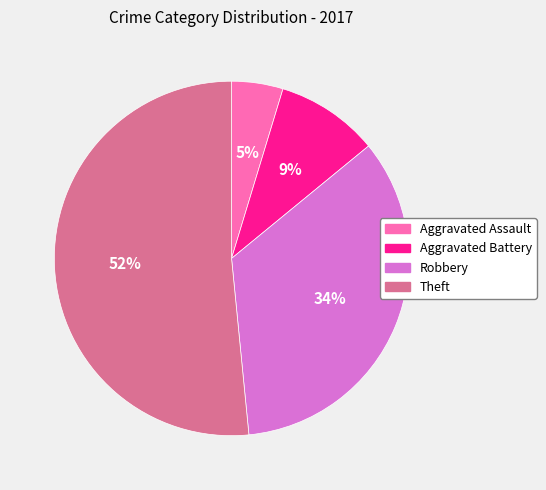

Which has a higher value, Aggravated Assault or Theft?

Theft